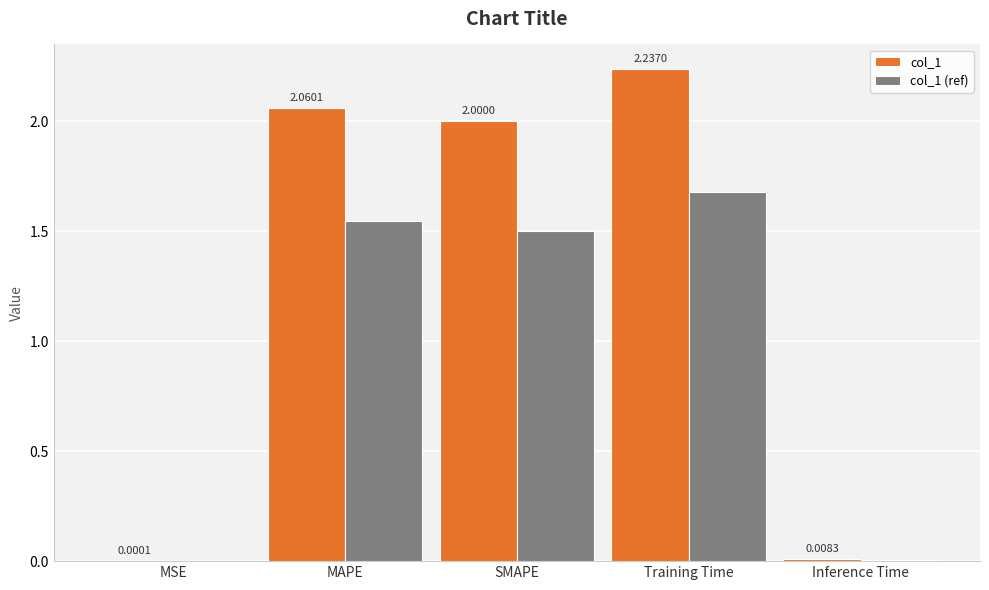

Which category has the highest value in the col_1 series?

Training Time